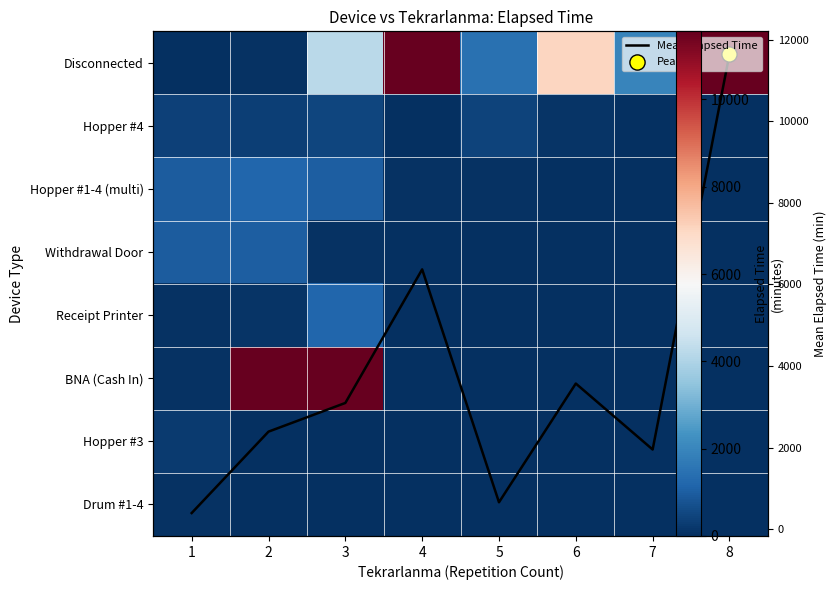

At which category is the sum across all series the highest?

4